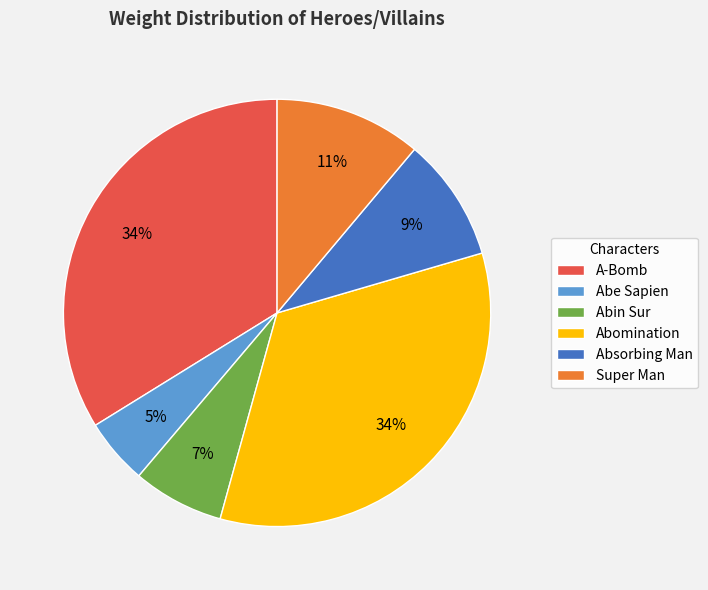

To the nearest percent, what is the average slice percentage?

17%